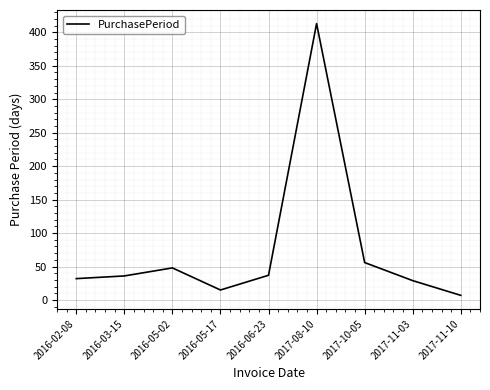

What is the greatest value displayed?

413